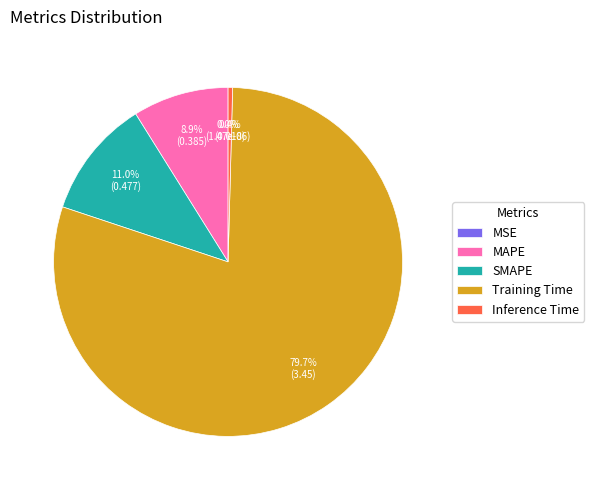

What percentage is NOT represented by Training Time?

20.3%